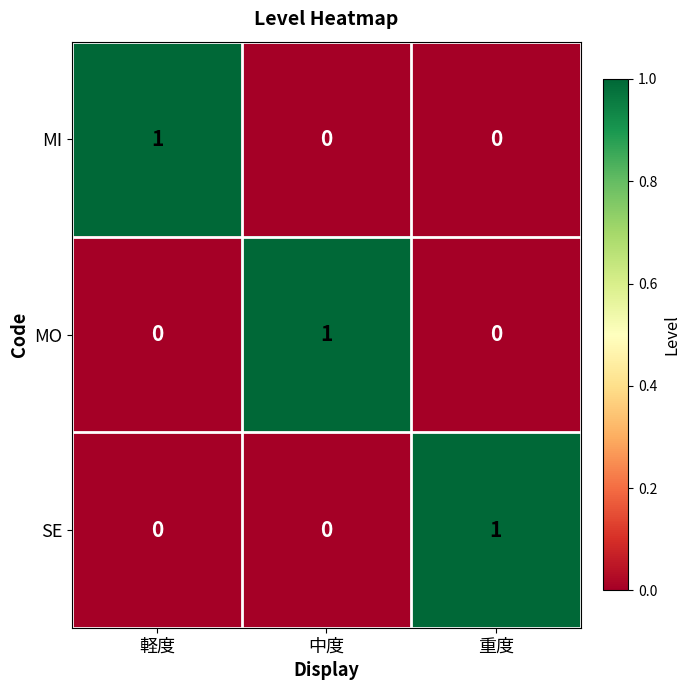

The value of SE at 重度 is 1. True or false?

True